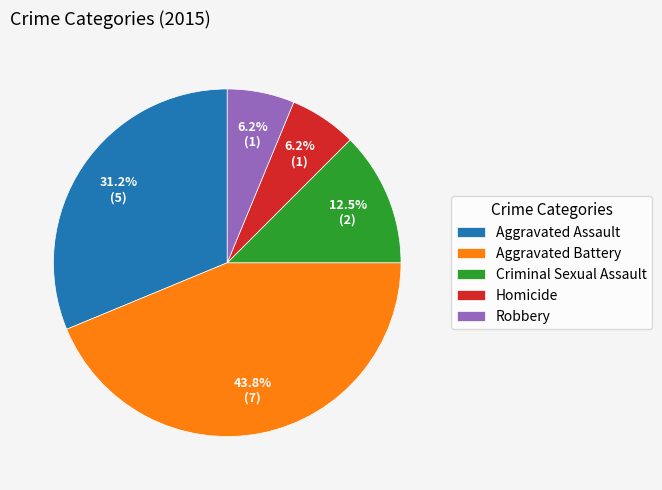

Is Robbery the majority of the pie?

No